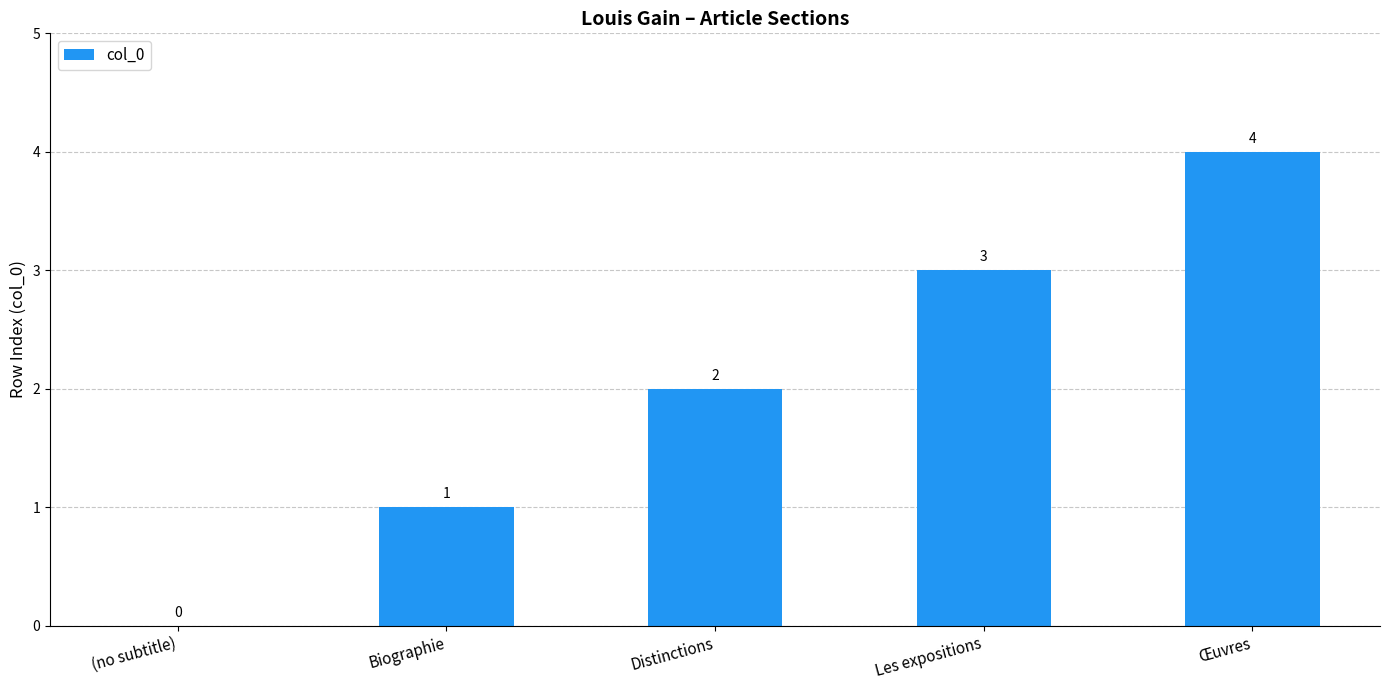

How many positive values are there?

4